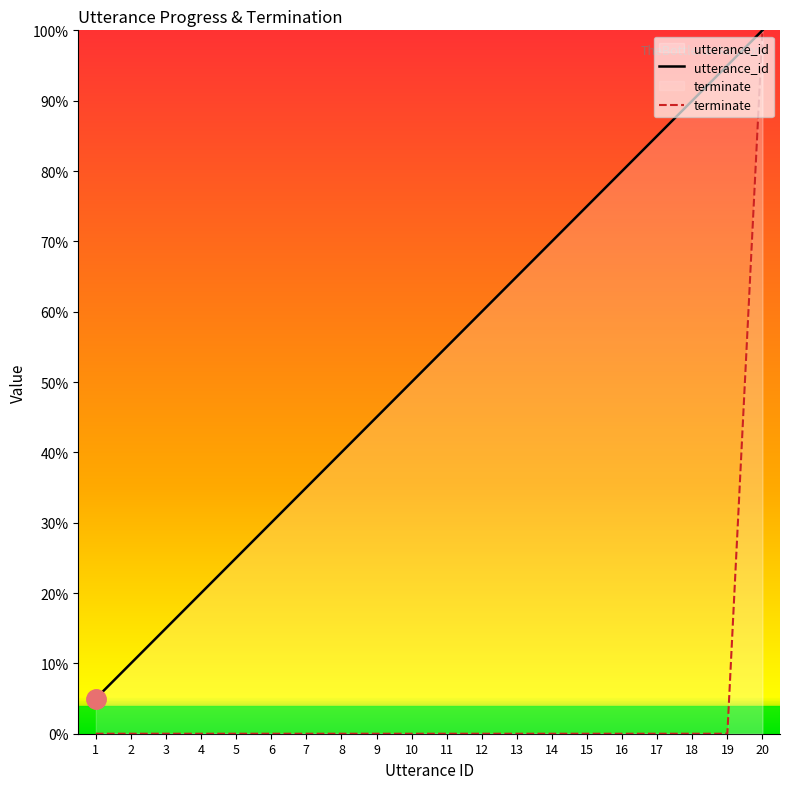

True or false: terminate and utterance_id cross at least once.

False